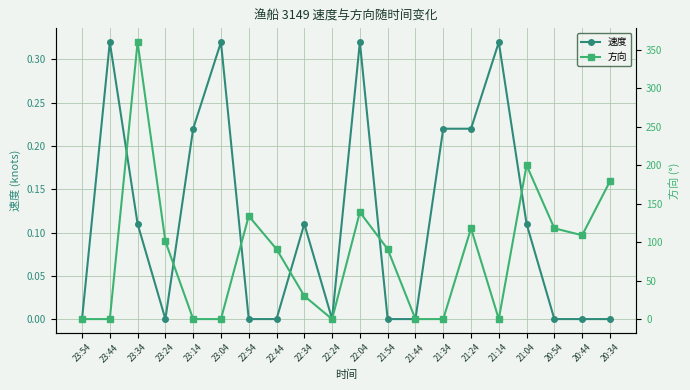

What is the difference between the second highest and second lowest values in the 方向 series?

200.0